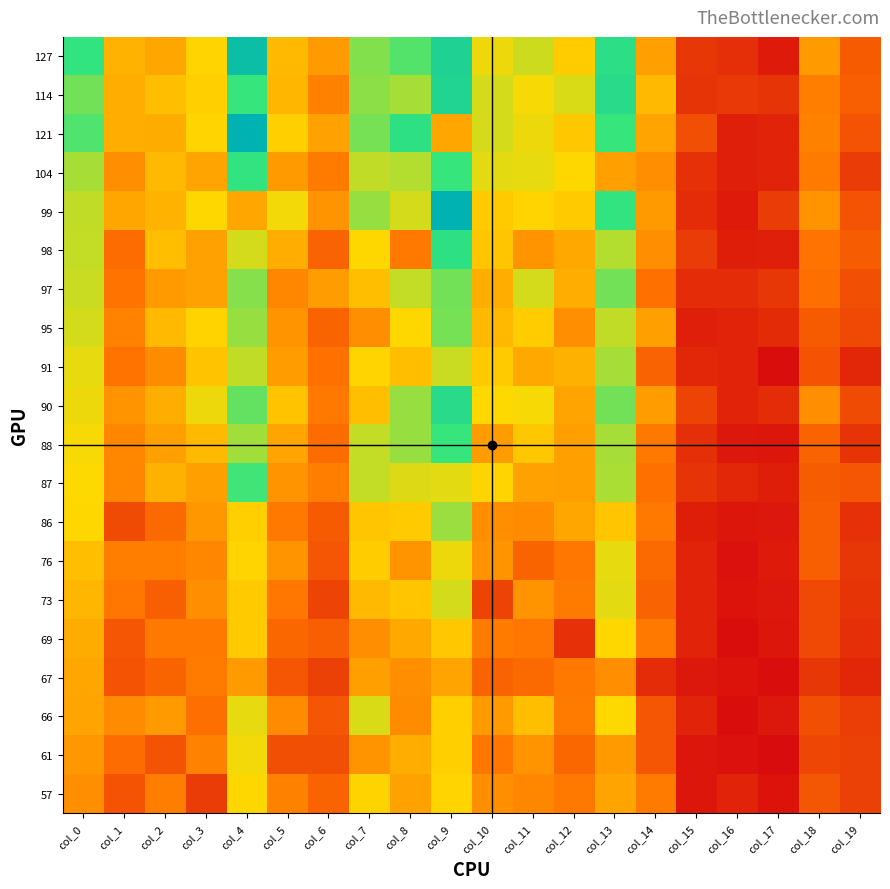

How many series are shown in this chart?

20